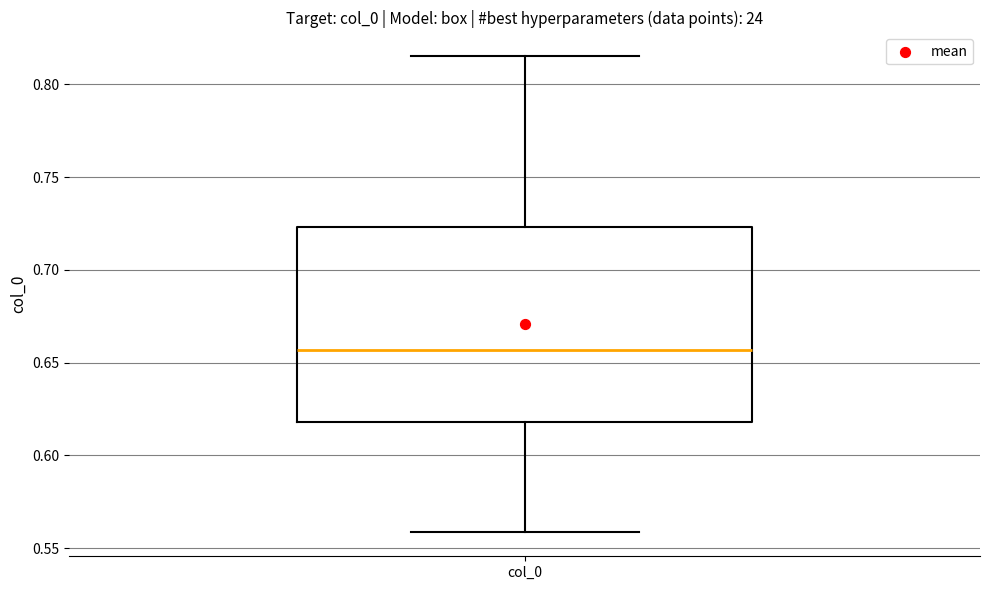

Transcribe this box plot: give where the median line is, the range the box spans, and where the two whiskers end, as read against the y-axis. The values are not printed on the chart, so give them approximately, as read against the axis.

median 0.655, box 0.620 to 0.725, whiskers 0.560 to 0.815